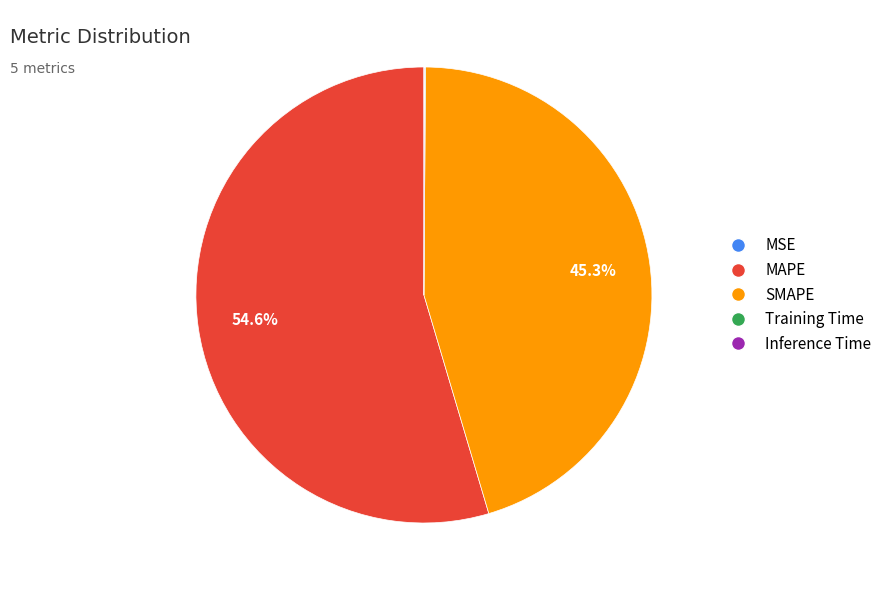

What is the largest slice in the pie chart?

MAPE